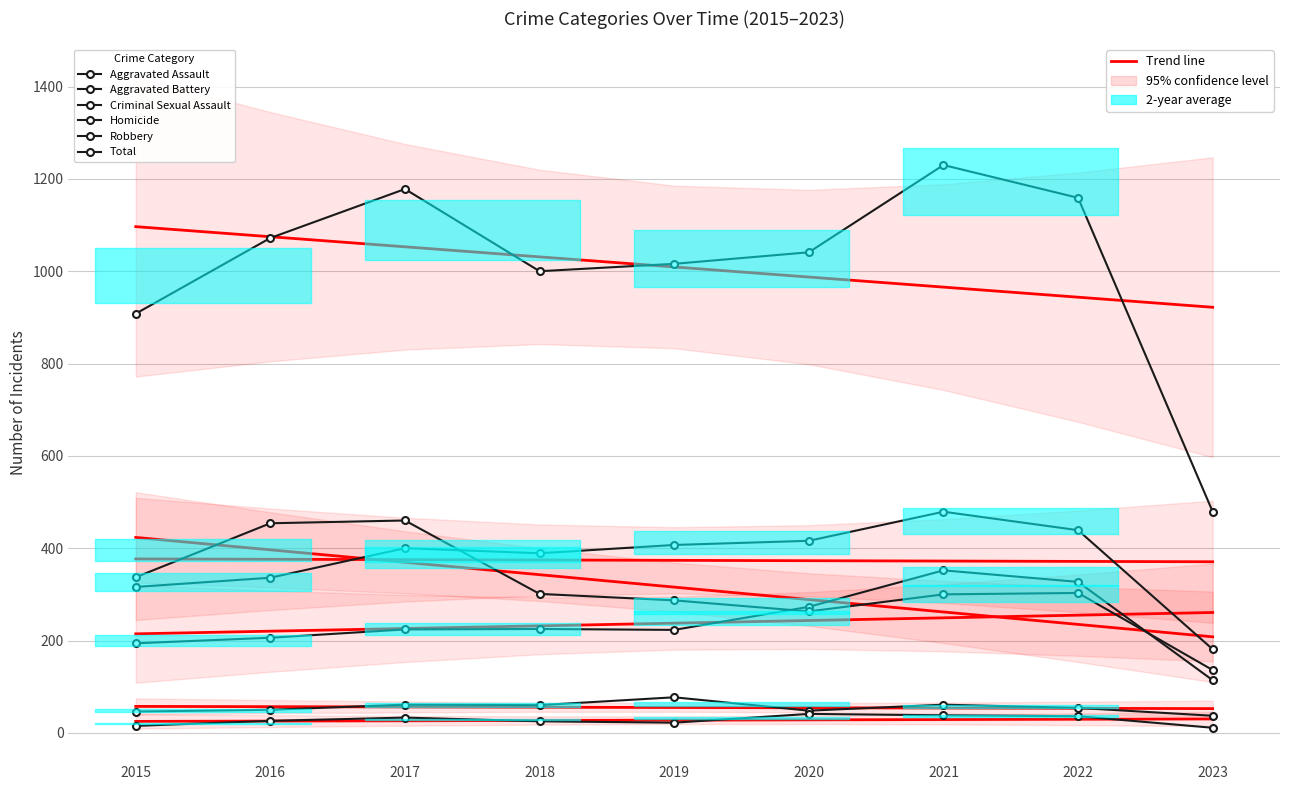

What is the difference between the highest and lowest values at 2021?

1192